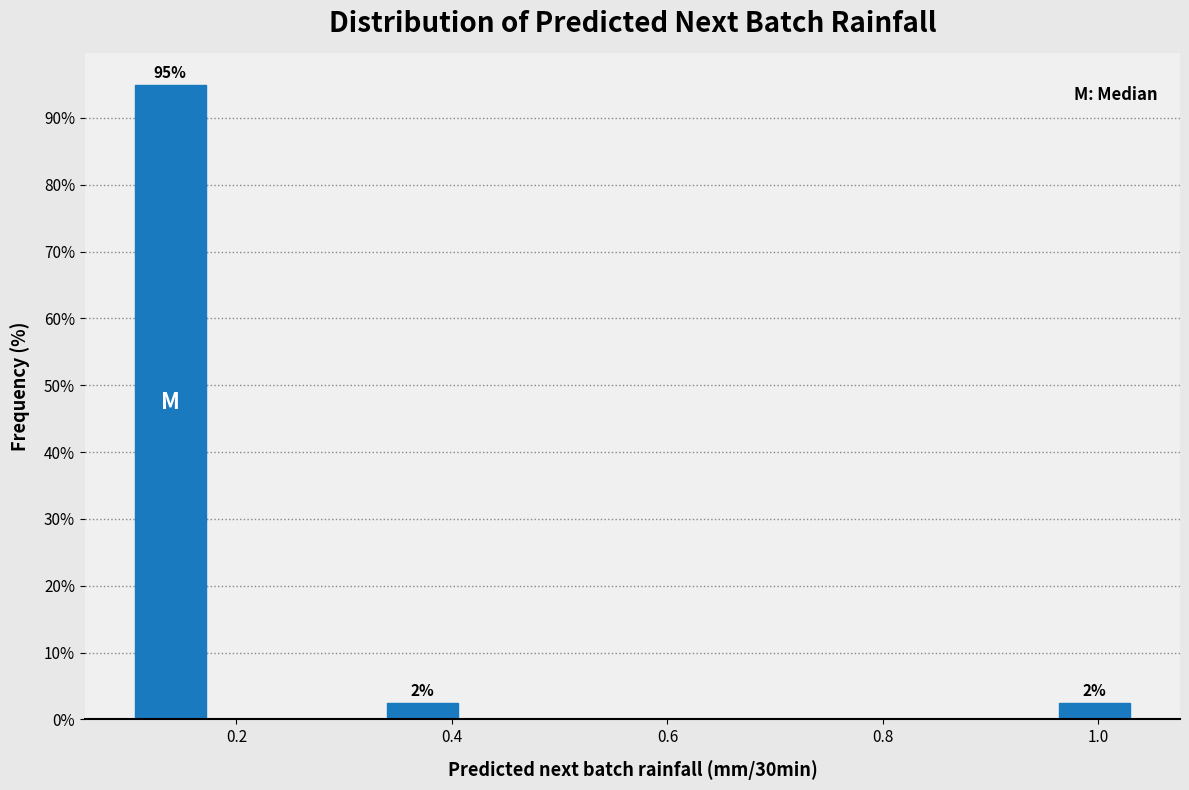

Around what value on the x-axis is the tallest bar? Give the approximate position of its centre, as read against the axis.

0.14